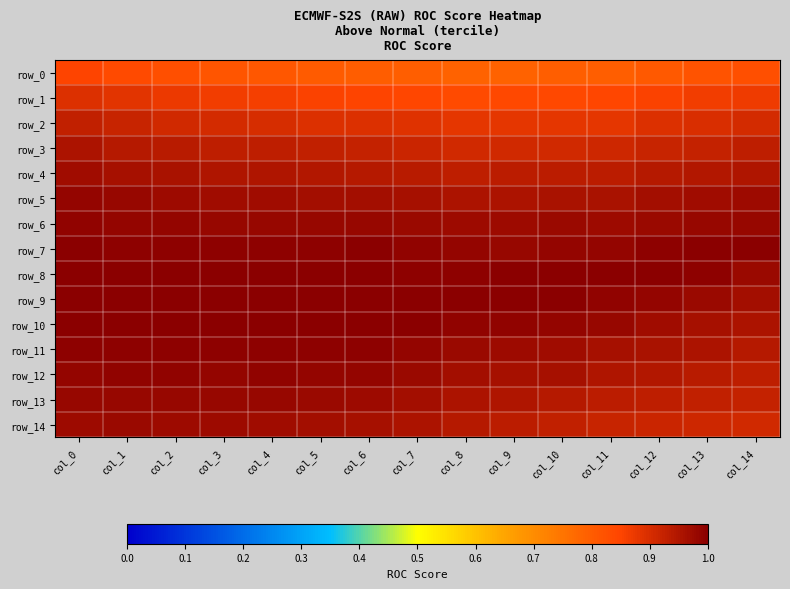

At how many categories does at least one series exceed 0?

15